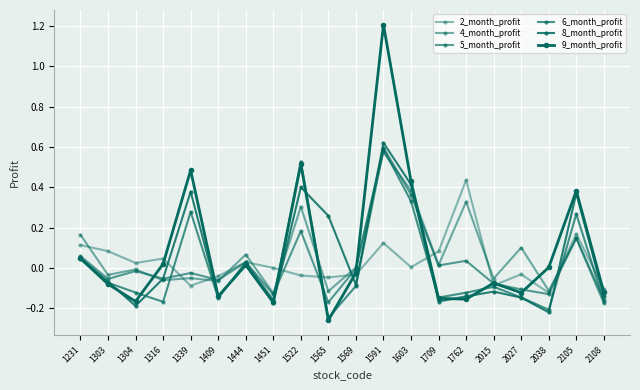

Count the number of categories in the chart.

20